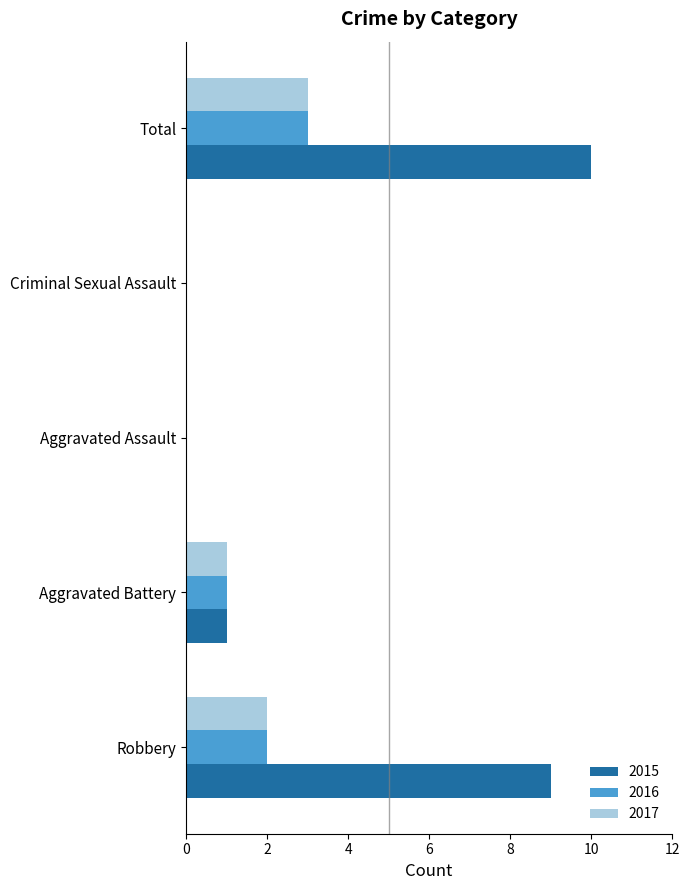

Which series has the largest total across all categories?

2015